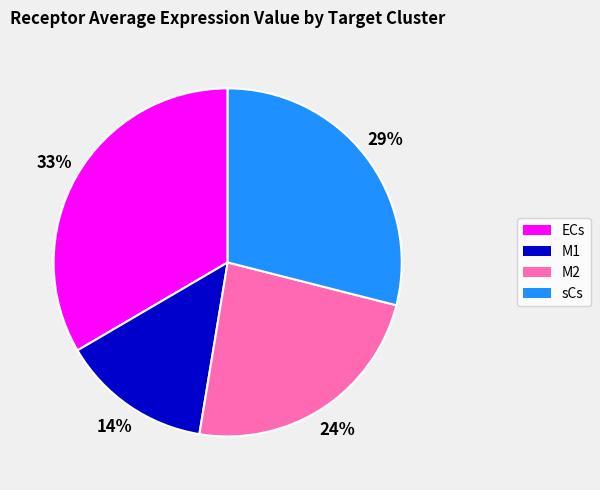

Rank the categories by value from lowest to highest.

M1, M2, sCs, ECs